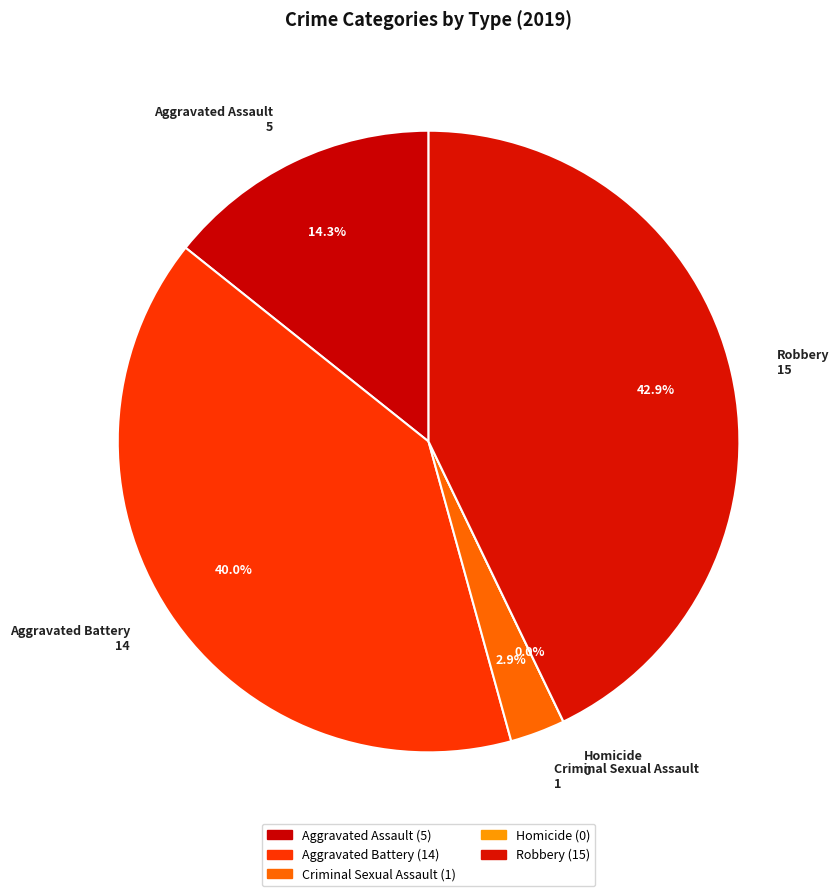

Is Aggravated Assault the majority of the pie?

No